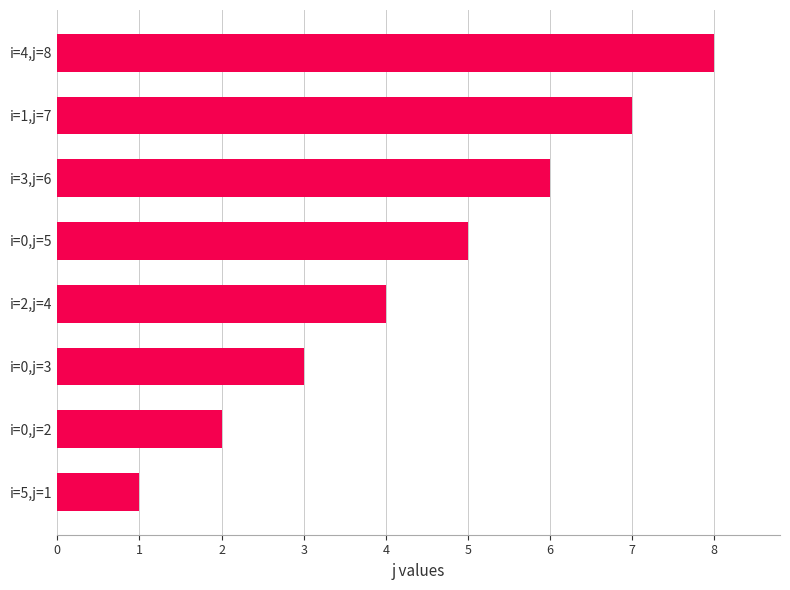

What is the ratio of the value at i=0,j=2 to the value at i=2,j=4?

0.5